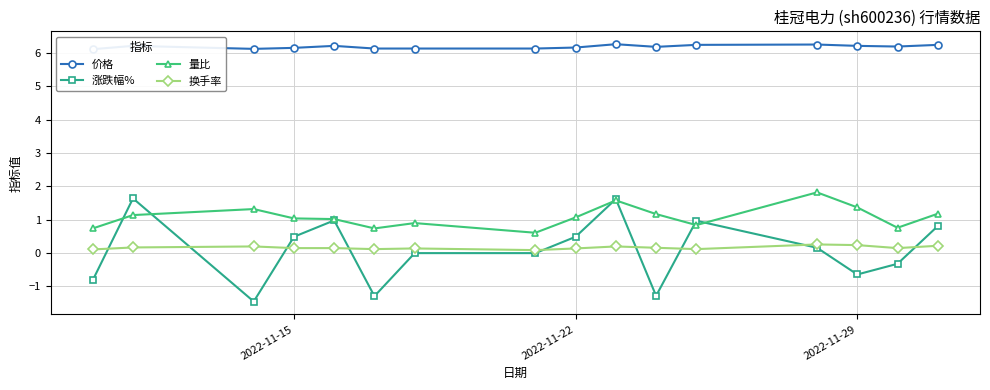

True or false: 量比 and 换手率 intersect in this chart.

False